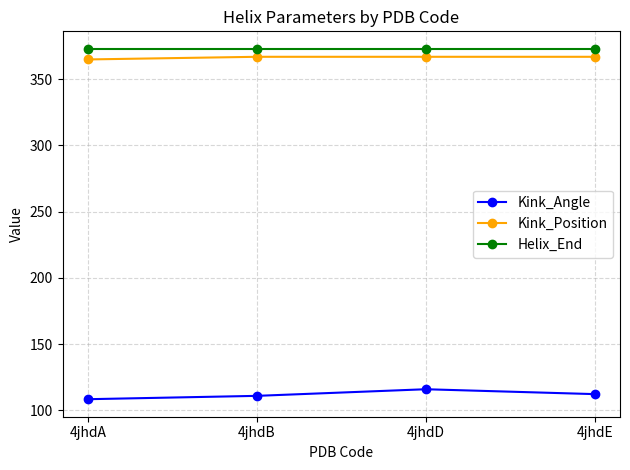

What is the spread (max minus min) of values at 4jhdA?

264.6